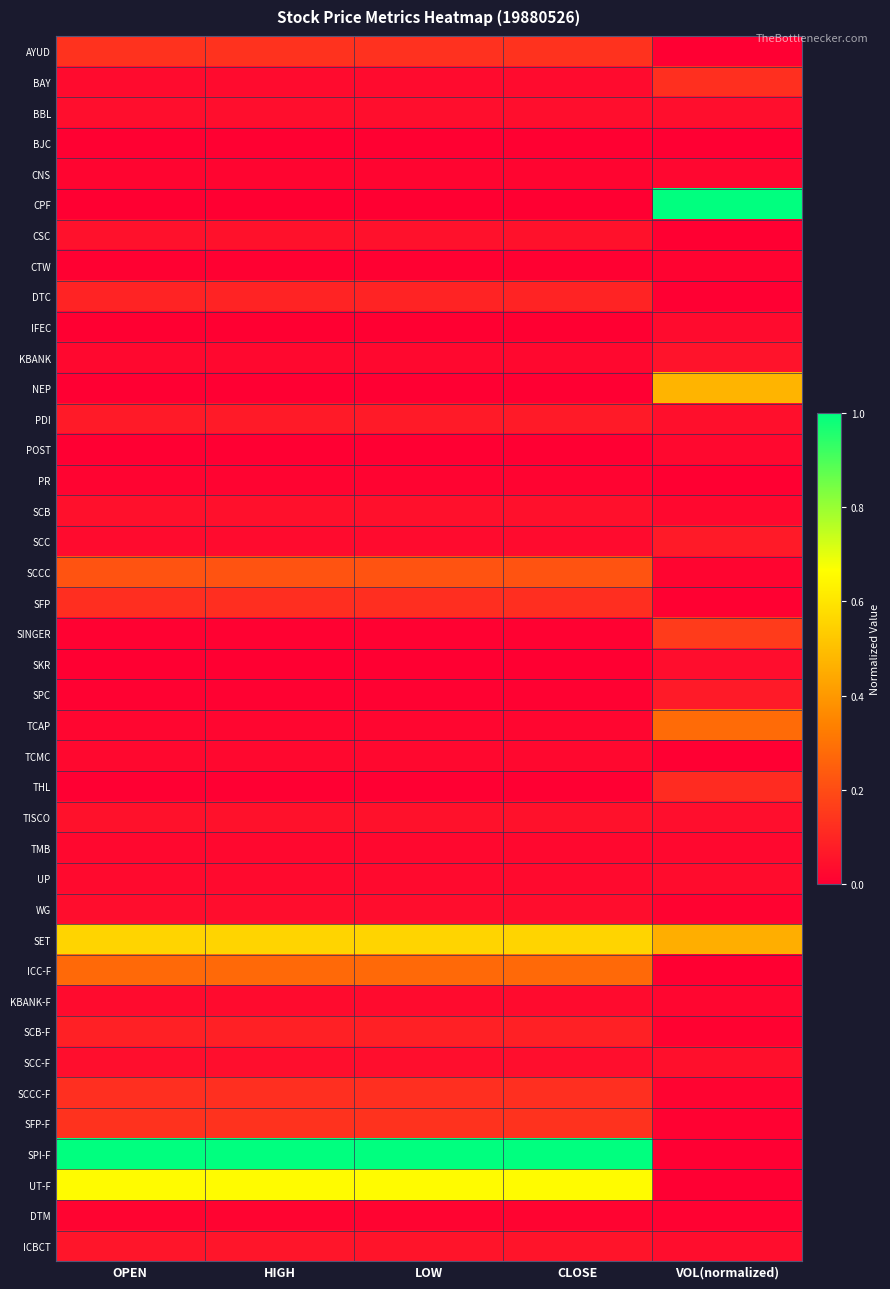

Which label corresponds to the smallest value in the chart?

VOL(normalized)